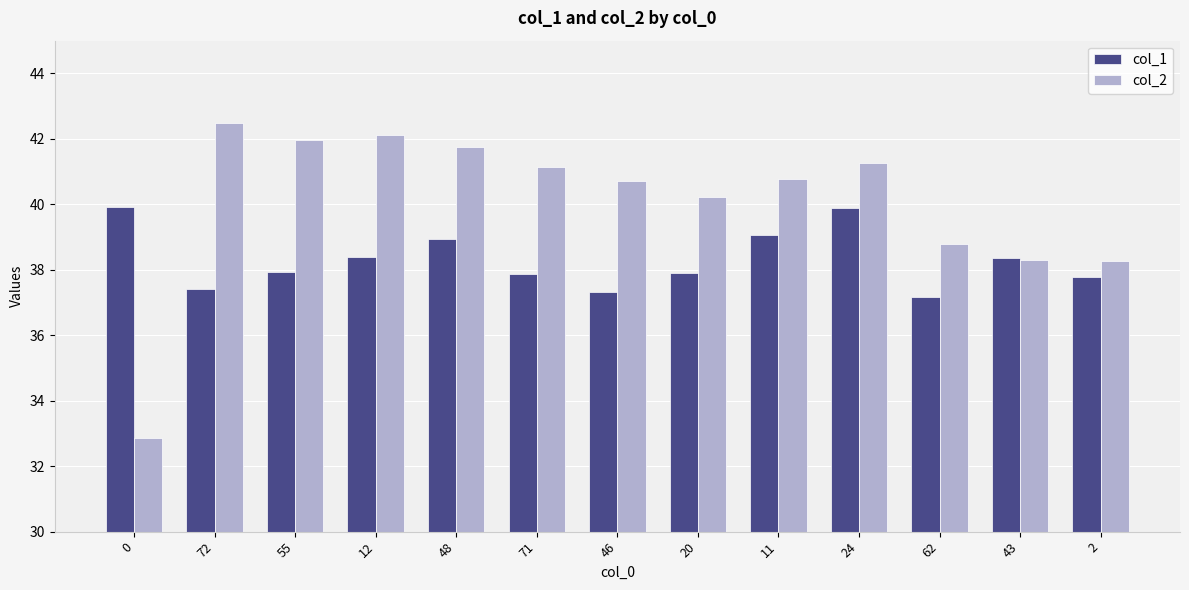

What is the difference between the col_1 values at 62 and 55?

0.8